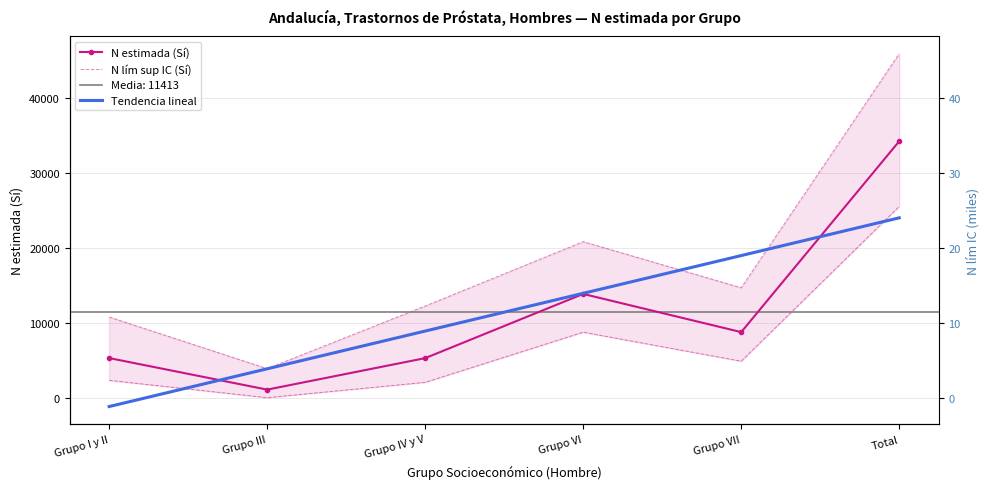

Where is the first local maximum for N lím sup IC (Sí)?

Grupo VI